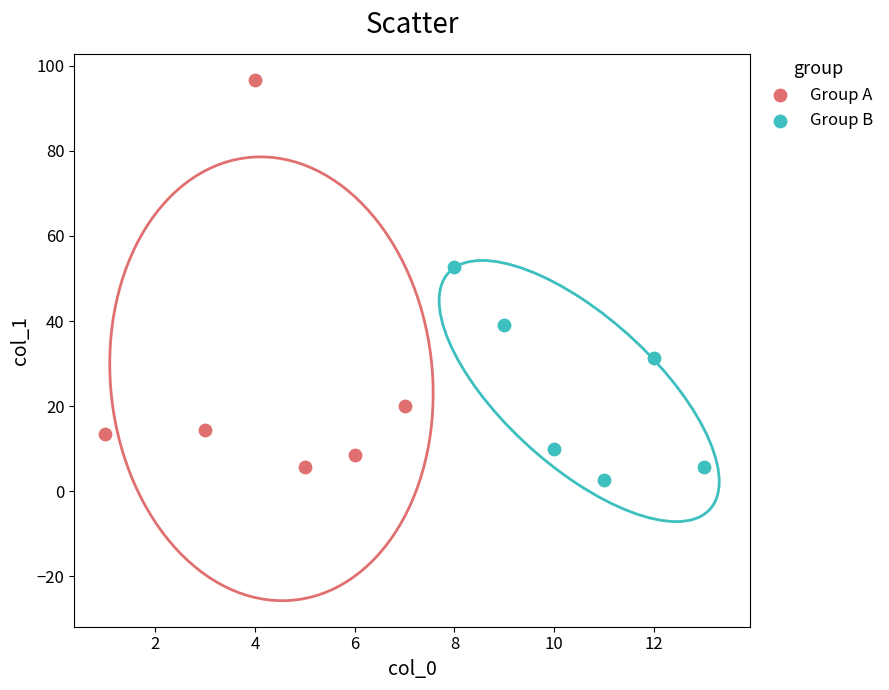

Which series contains the highest Y value?

Group A